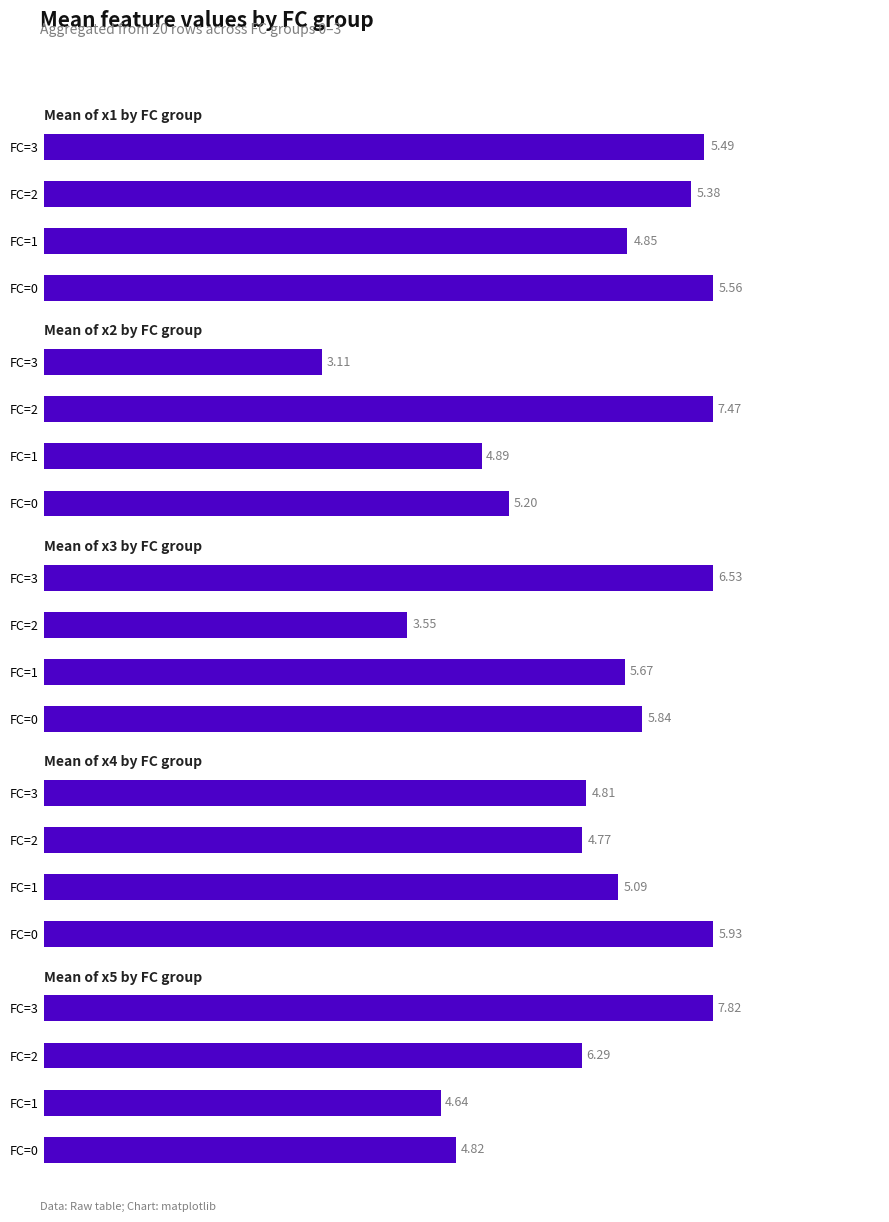

At how many categories does at least one series exceed 6?

2